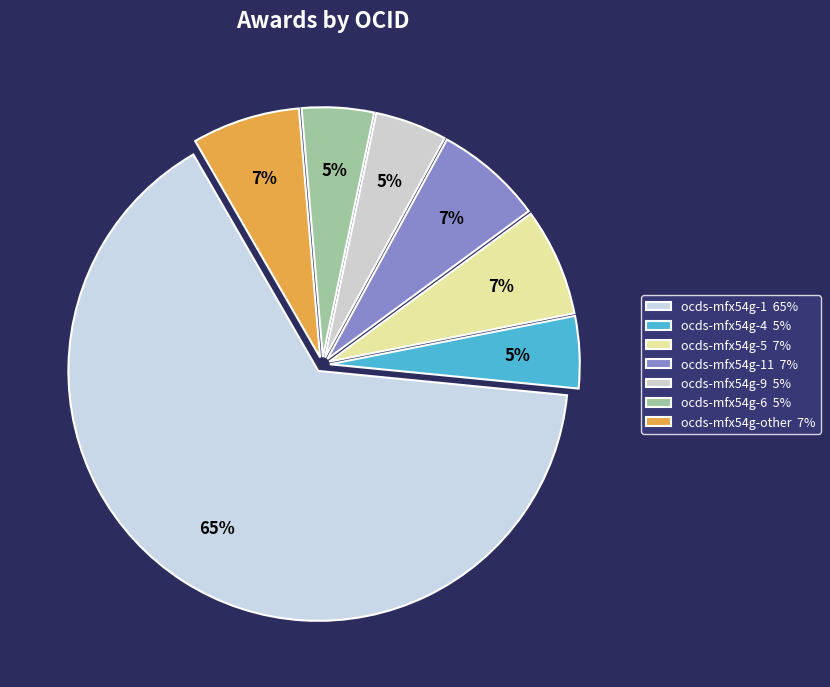

How many segments does this pie chart have?

7